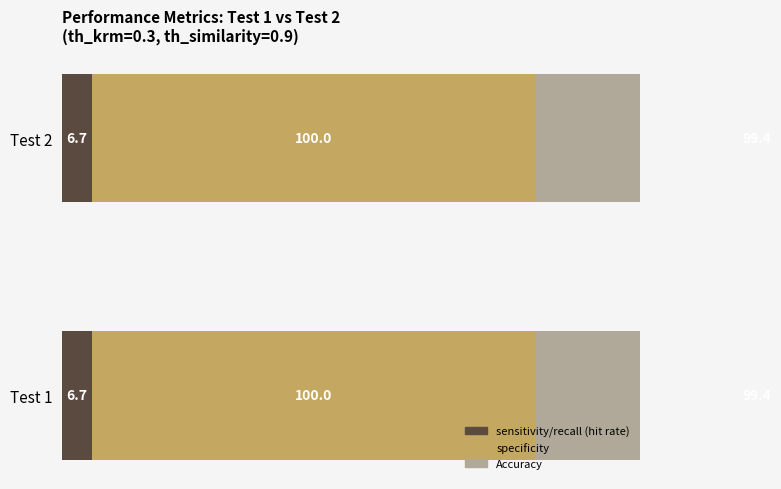

Count the number of data series in this chart.

3